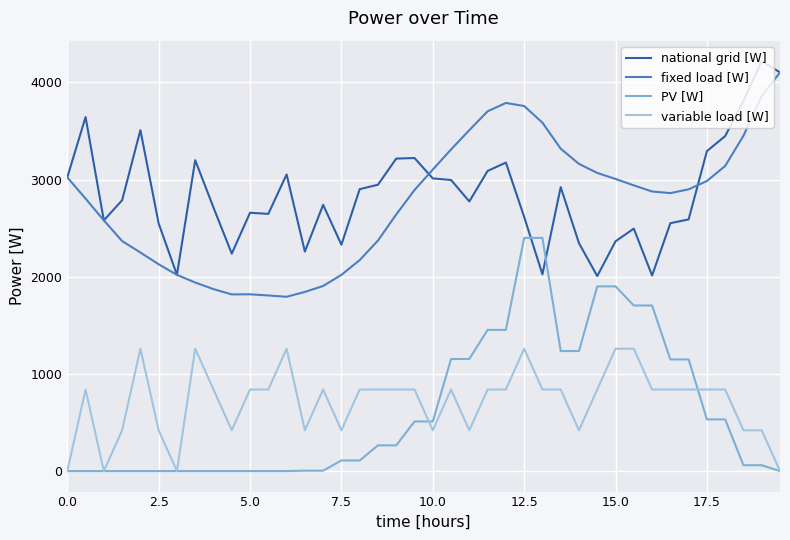

True or false: variable load [W] and fixed load [W] cross at least once.

False